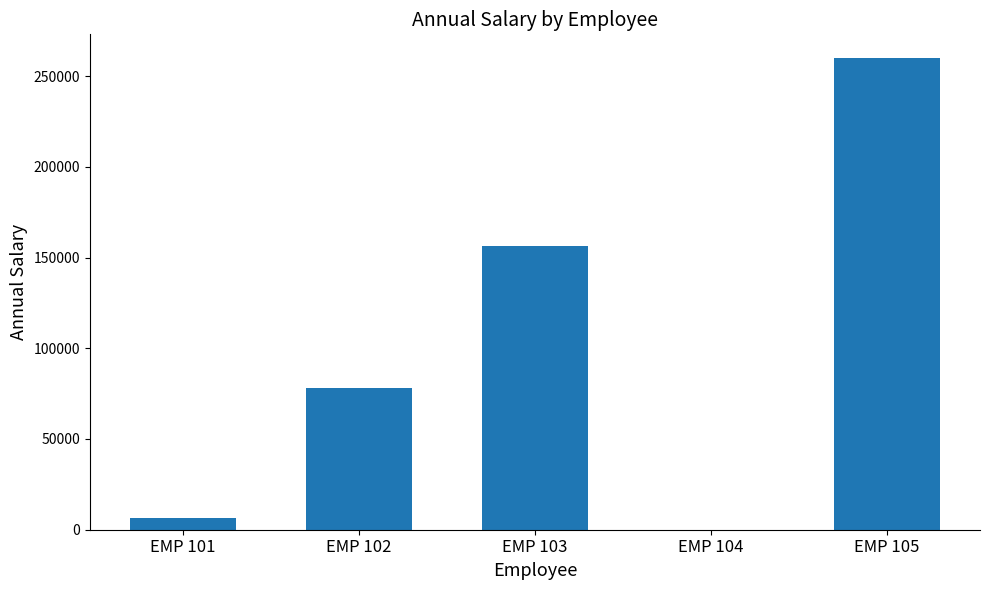

What is the sum of the values at EMP 105 and EMP 101?

266240.0